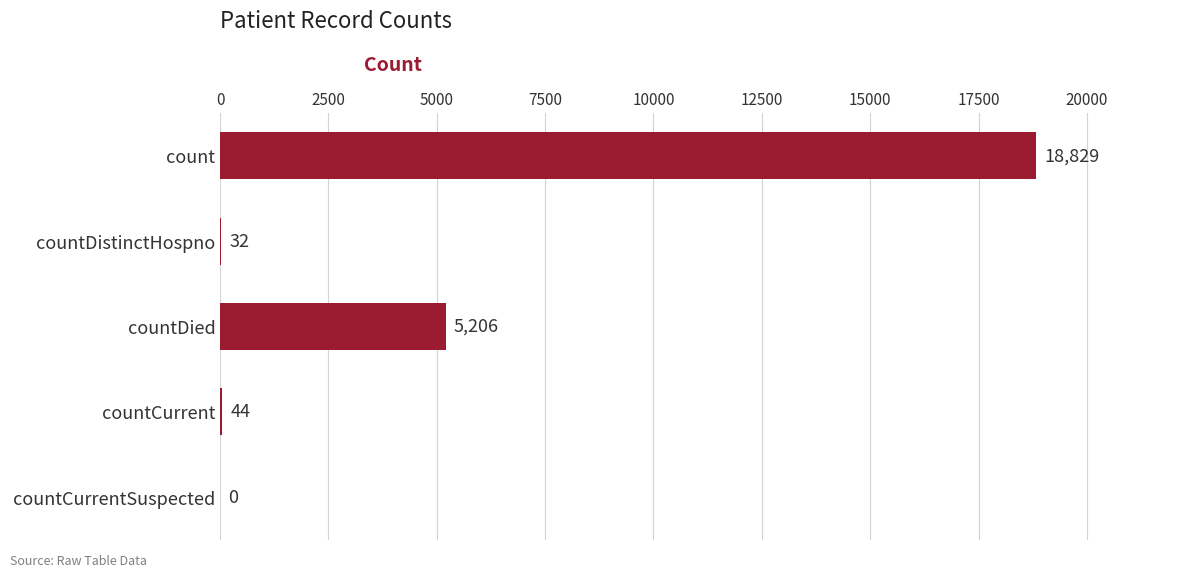

What is the maximum value shown in the chart?

18829